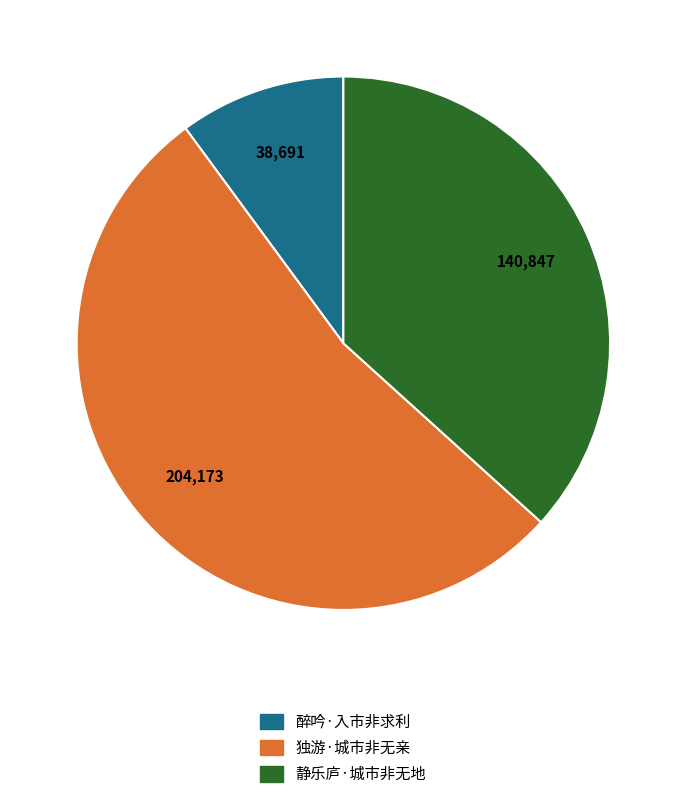

How many slices are in this pie chart?

3